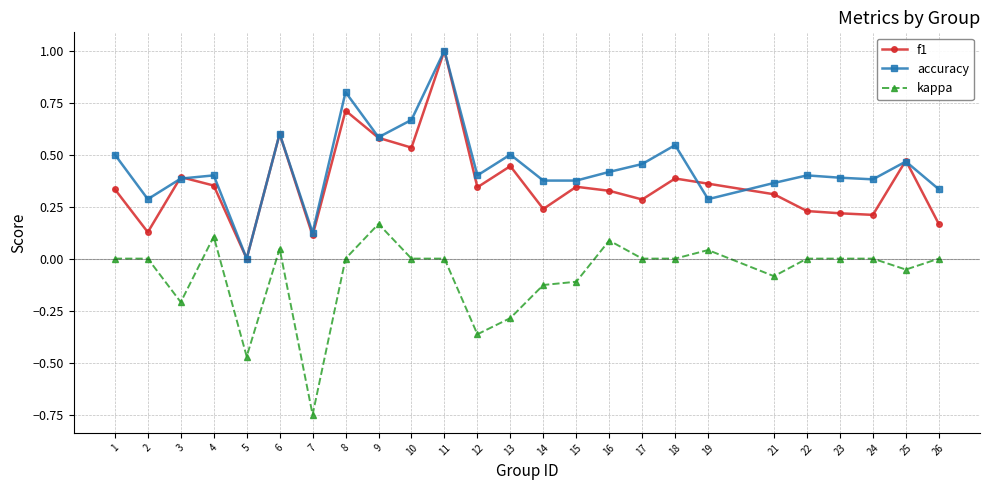

At which label does accuracy reach its minimum?

5